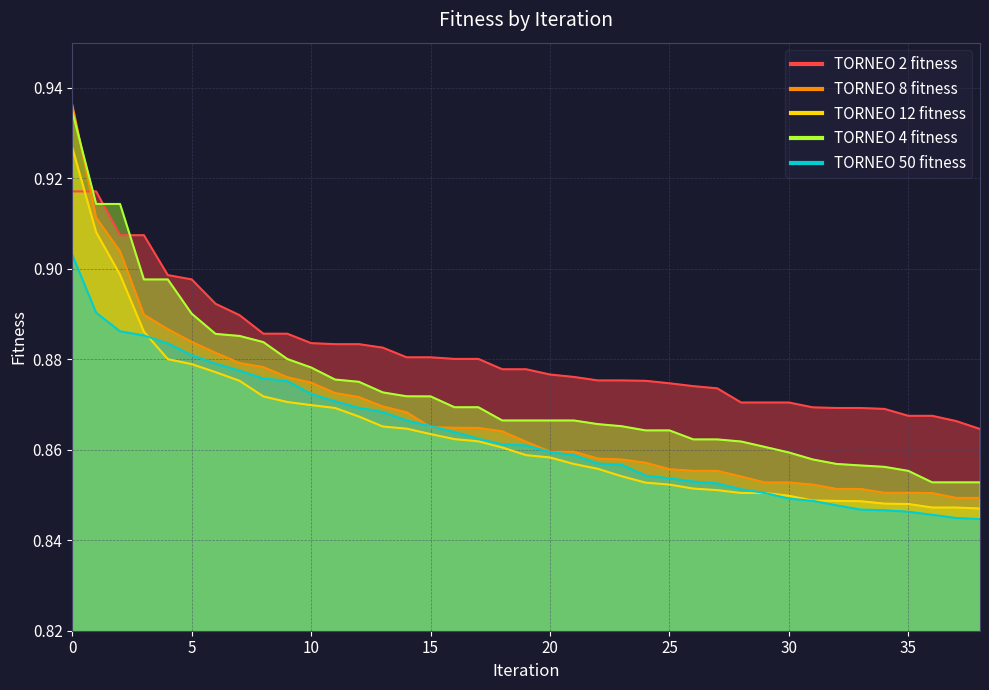

Which series has the widest spread of values?

TORNEO 8 fitness